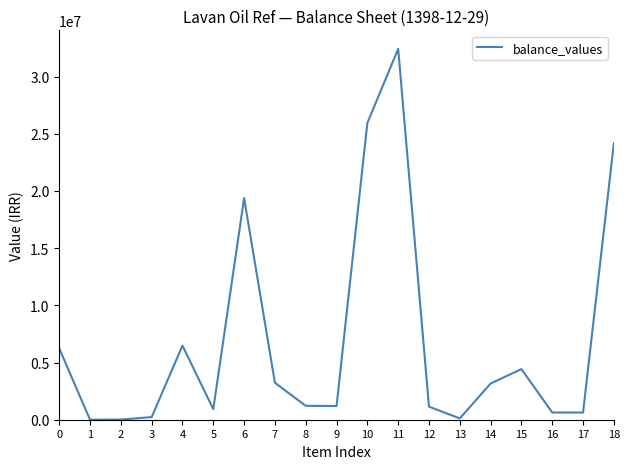

Is it true that the value at 4 is 4265863?

False